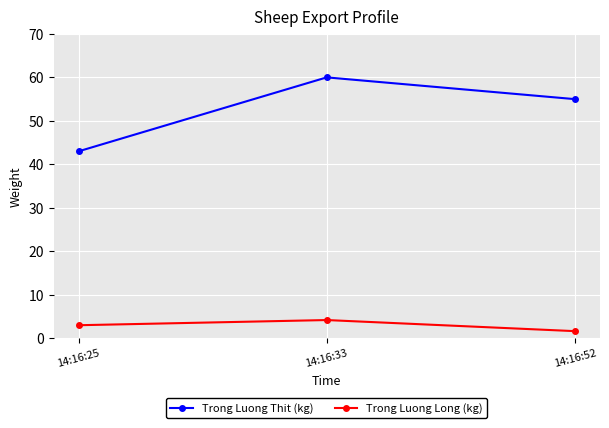

The value of Trong Luong Thit (kg) at 14:16:25 is 68.0. True or false?

False